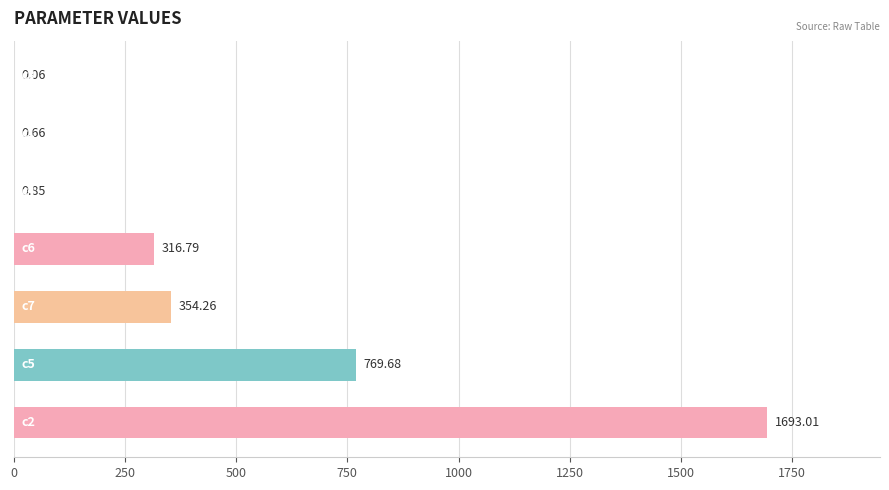

What is the sum of all values?

3135.3